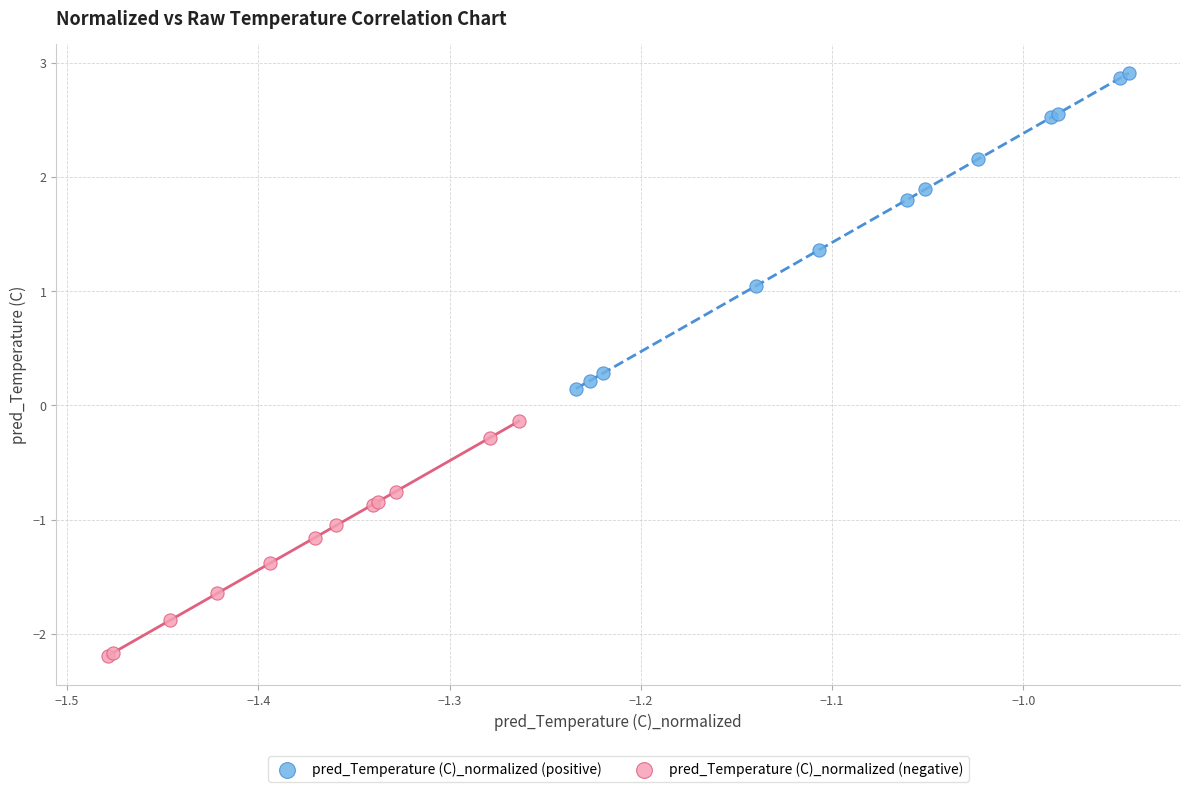

Which series reaches the minimum Y coordinate?

pred_Temperature (C)_normalized (negative)